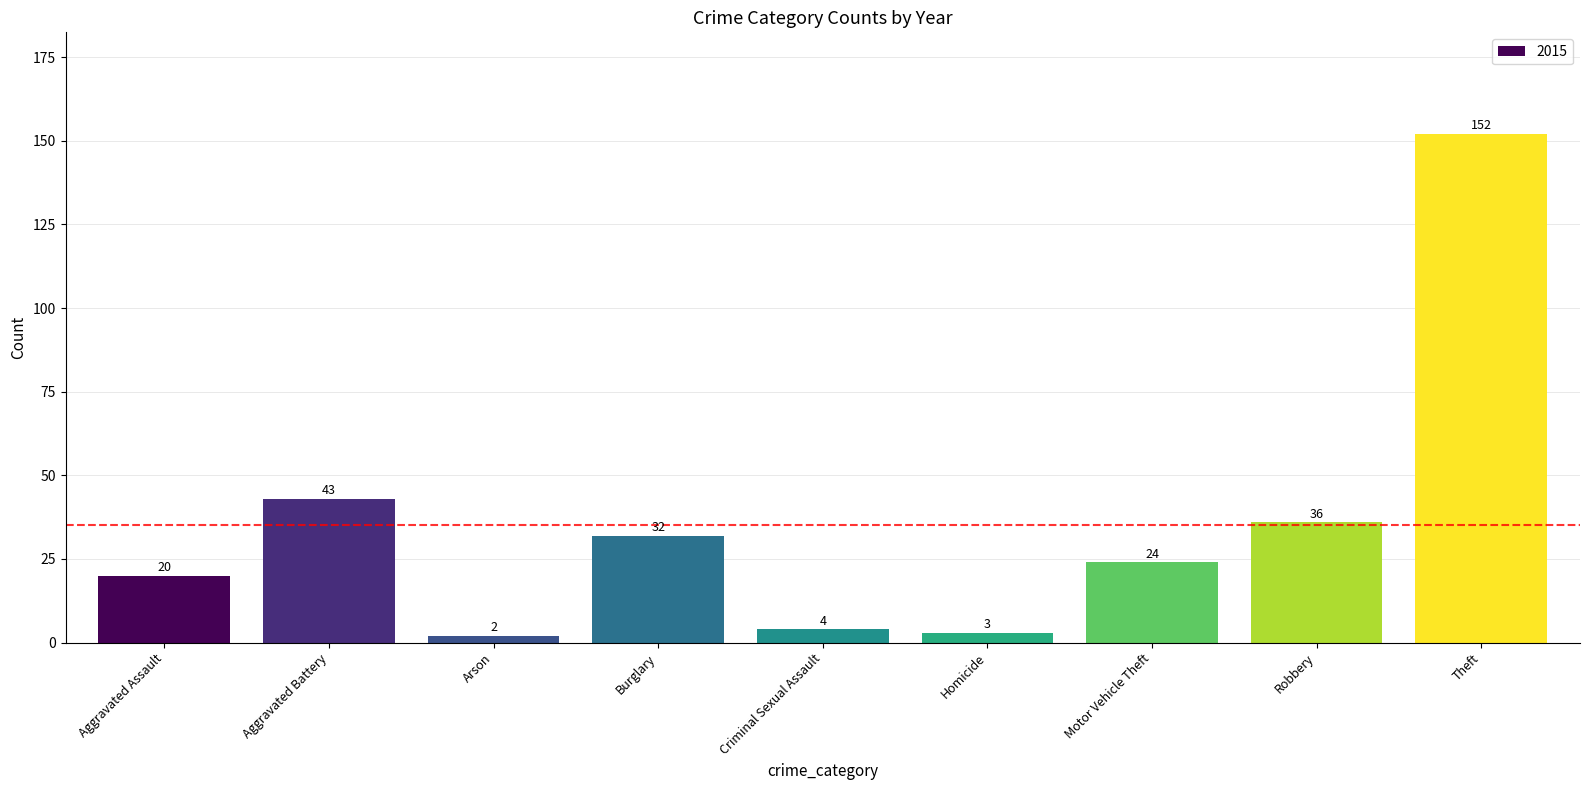

Which category has the lowest value across all series?

Arson